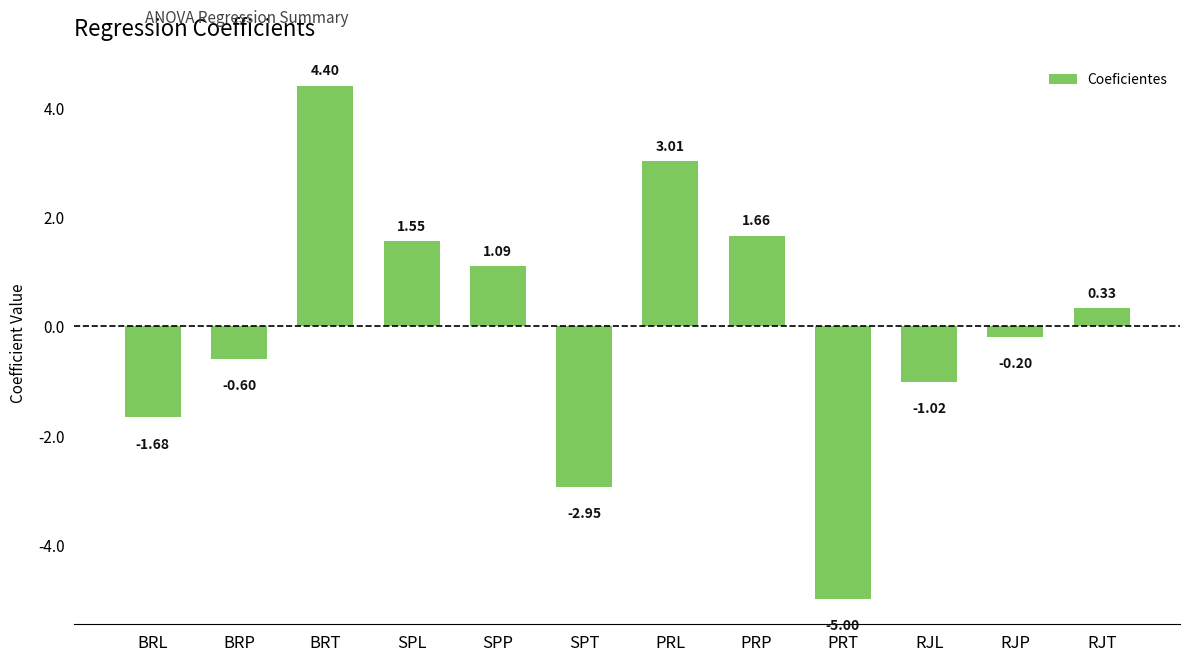

Where does the data first go above 0?

BRT